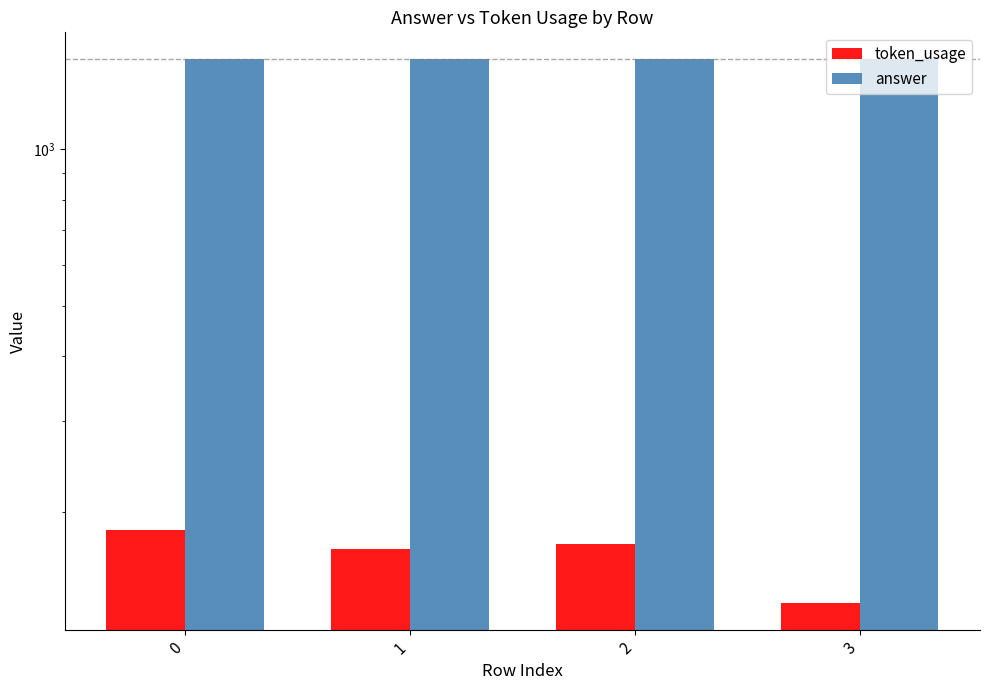

List the series in order of their overall mean, lowest first.

token_usage, answer